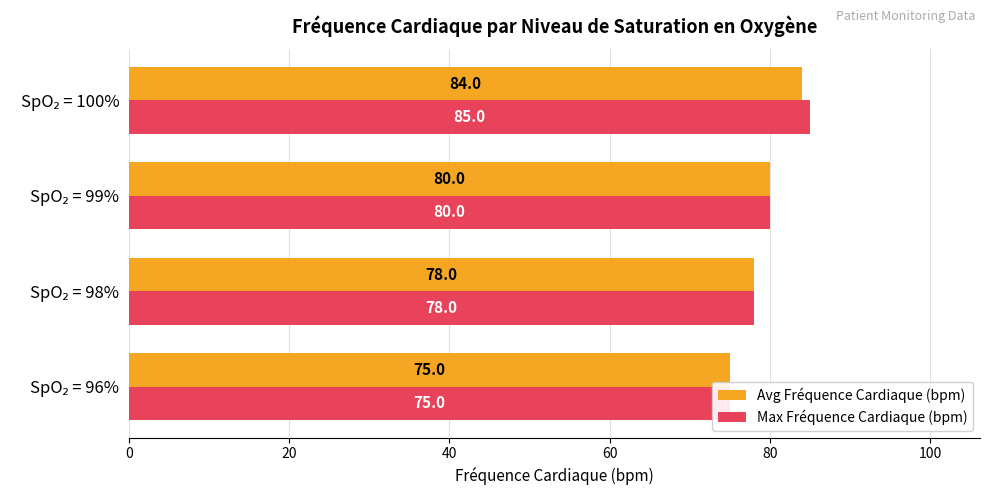

The value of Avg Fréquence Cardiaque (bpm) at SpO₂ = 98% is 21. True or false?

False